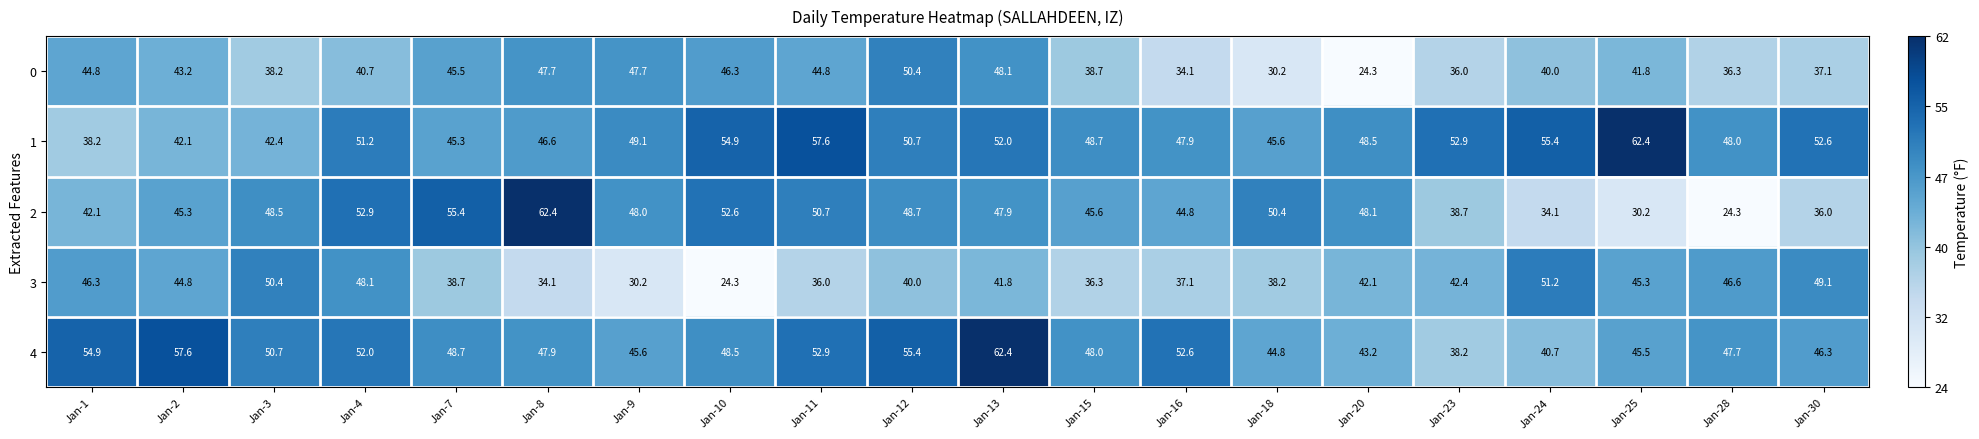

What is the difference between the highest and lowest values at Jan-30?

16.6